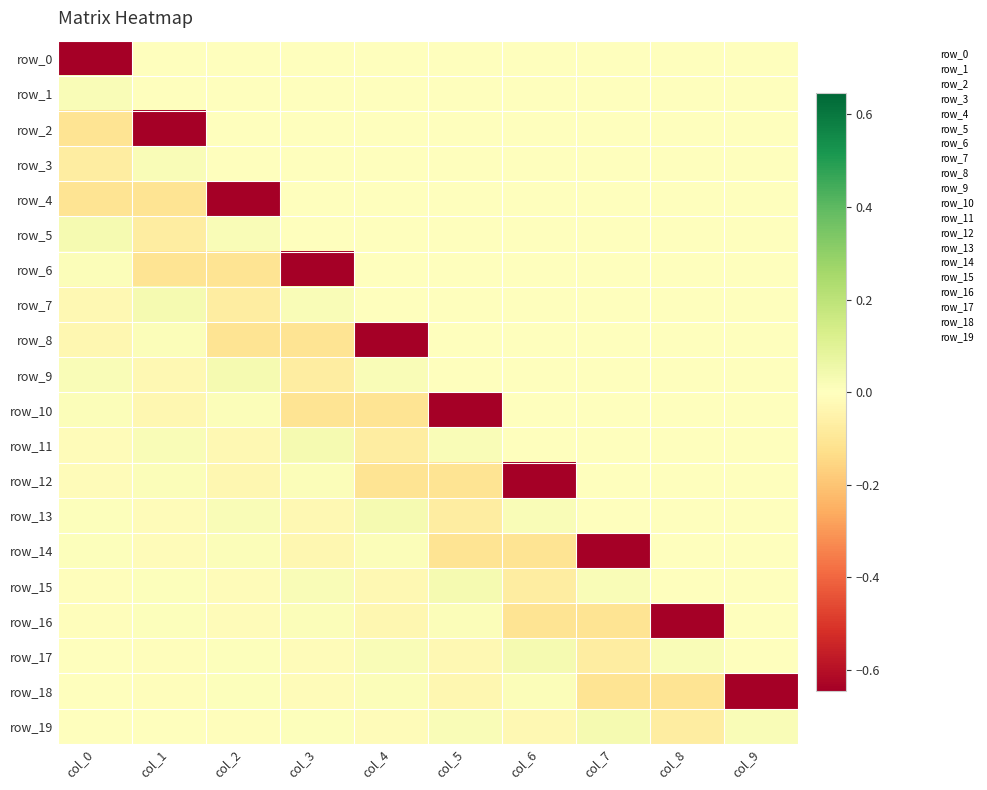

True or false: row_3 has a value of -0.1 at col_9.

False